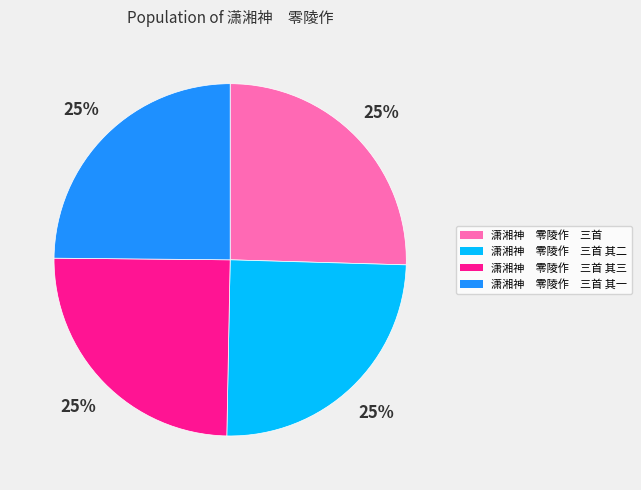

How many segments does this pie chart have?

4